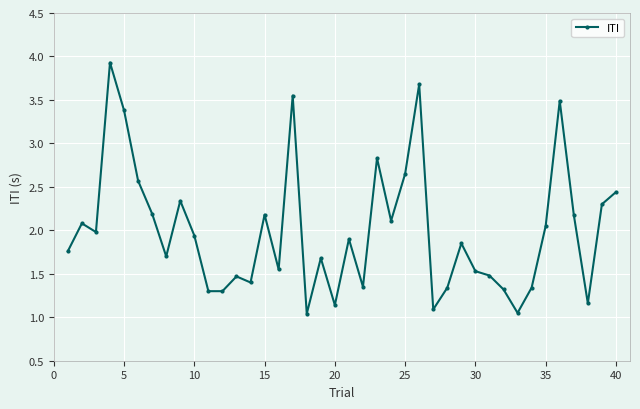

What is the greatest value displayed?

3.9